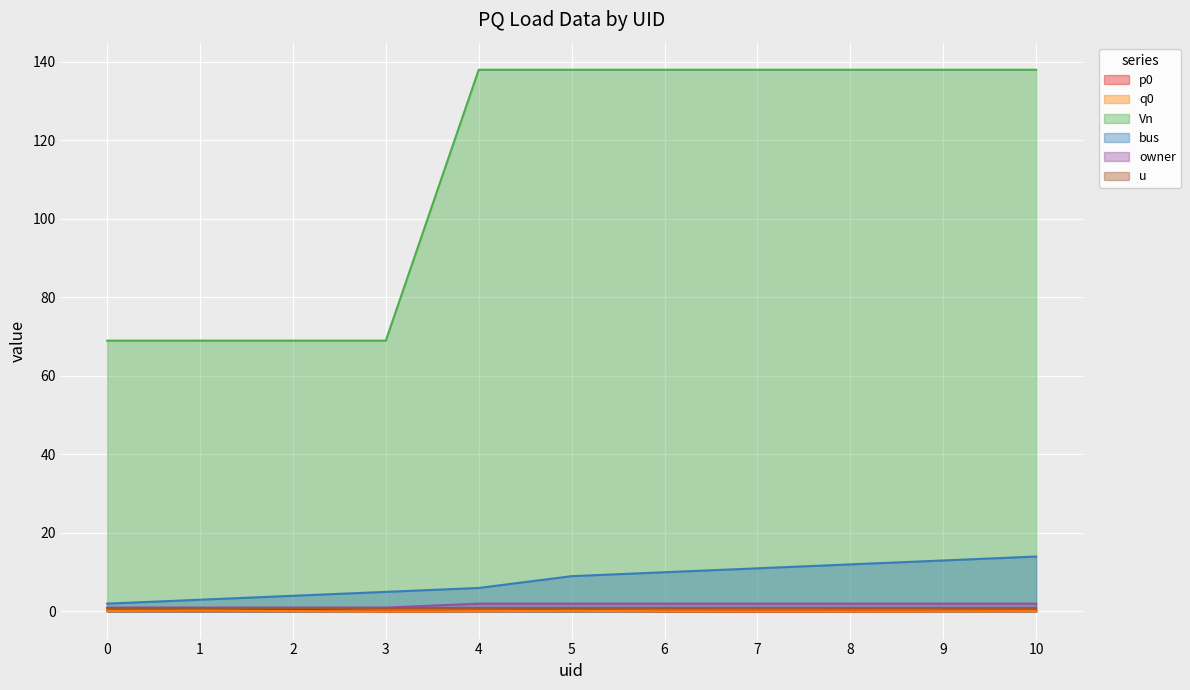

Between 0 and 8, which series saw the biggest shift?

Vn